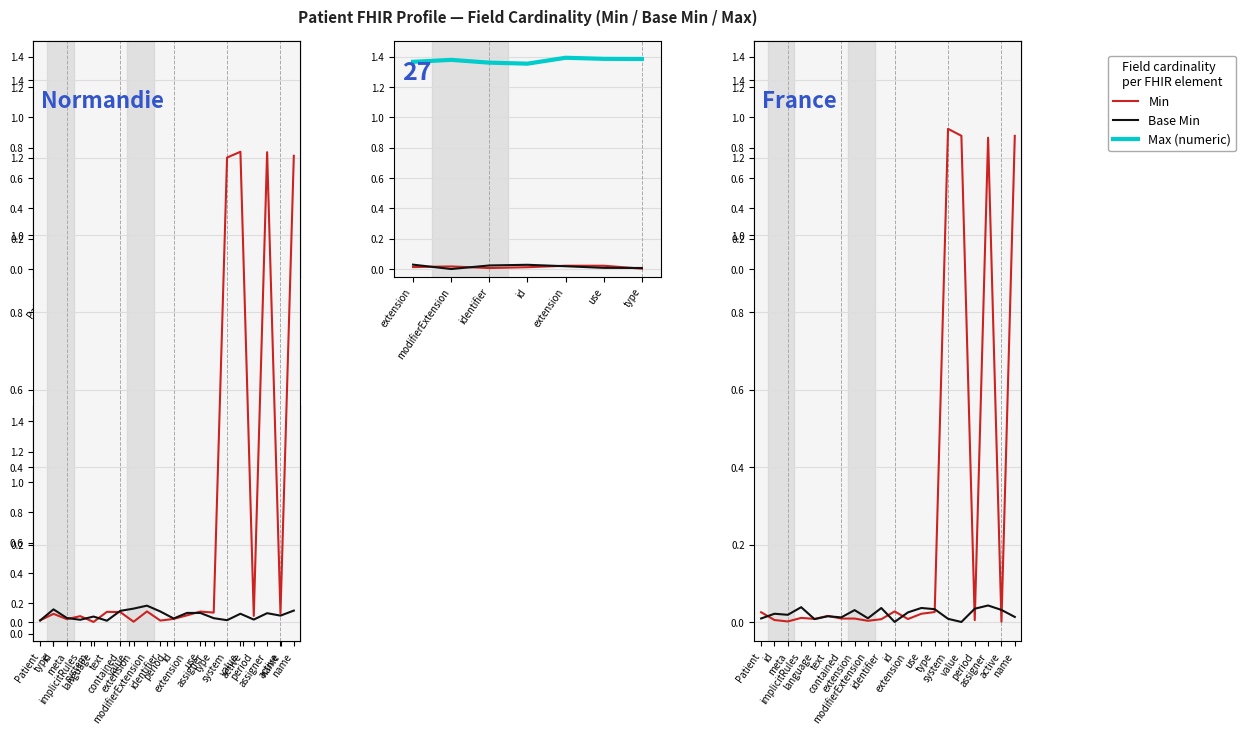

Where is the first local maximum for Min?

implicitRules